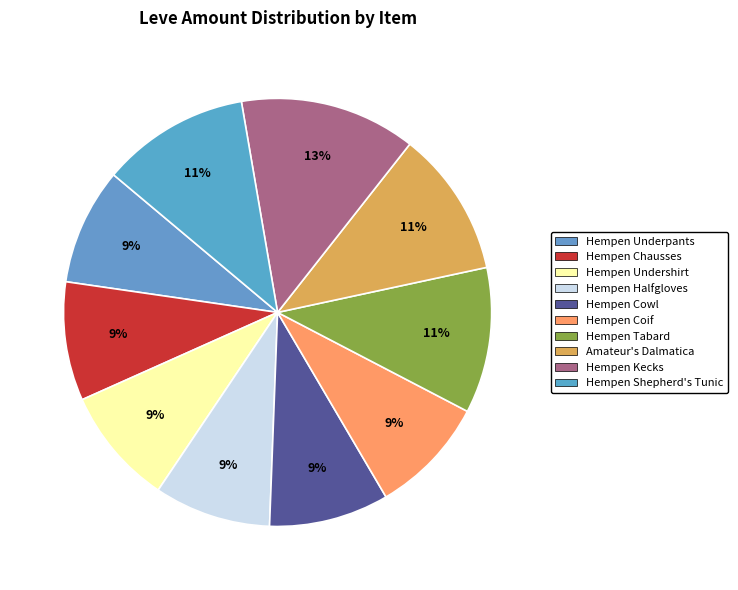

Does Hempen Coif represent more than half of the total?

No